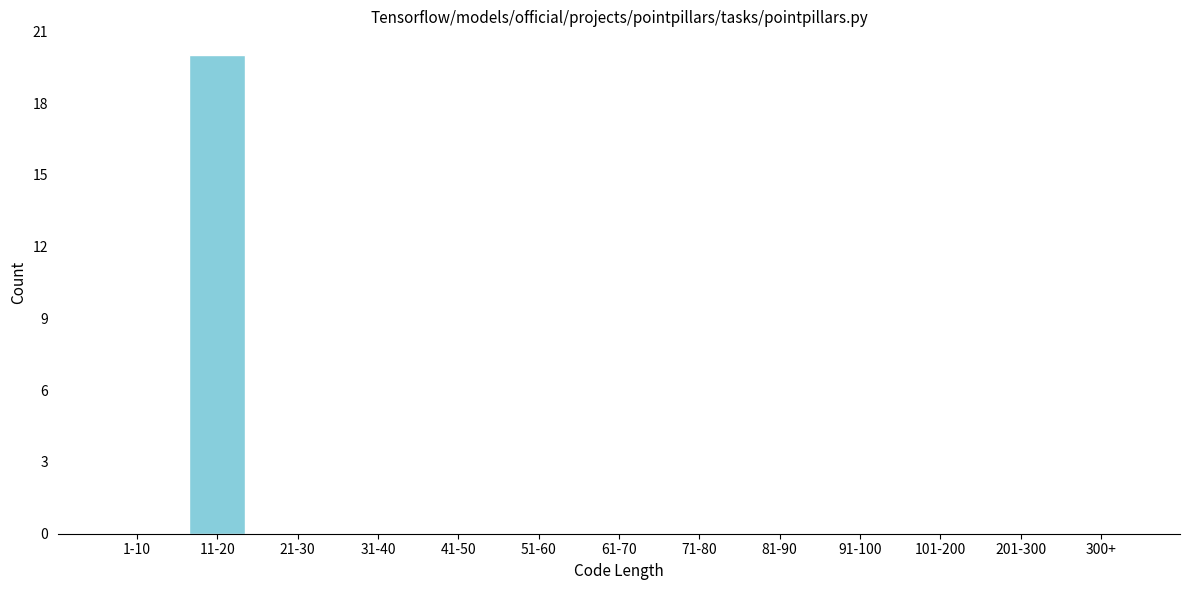

Reading left to right, extract all data points from this chart.

1-10=0	11-20=20	21-30=0	31-40=0	41-50=0	51-60=0	61-70=0	71-80=0	81-90=0	91-100=0	101-200=0	201-300=0	300+=0